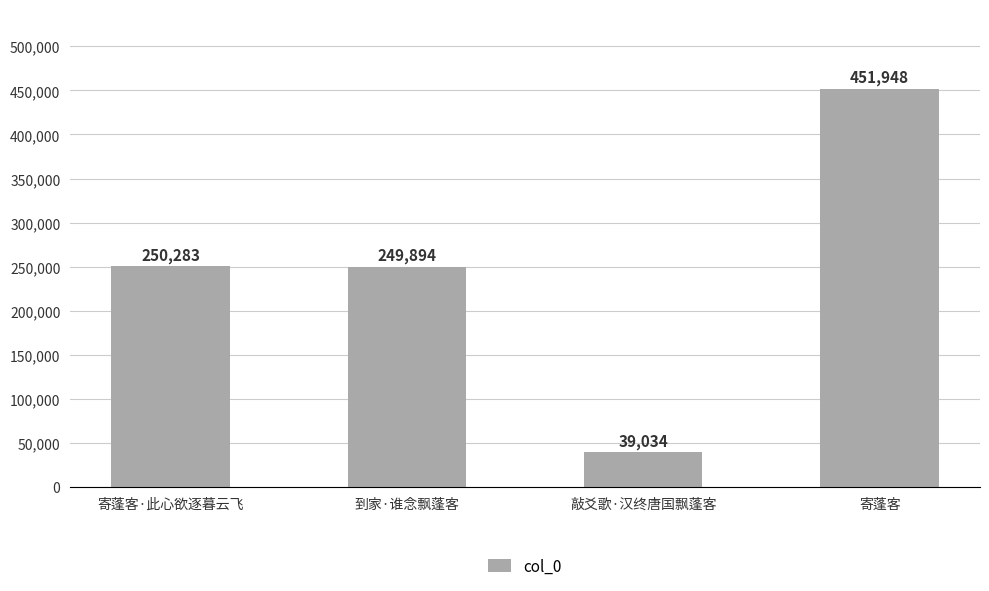

What is the difference between the maximum and minimum values?

412914